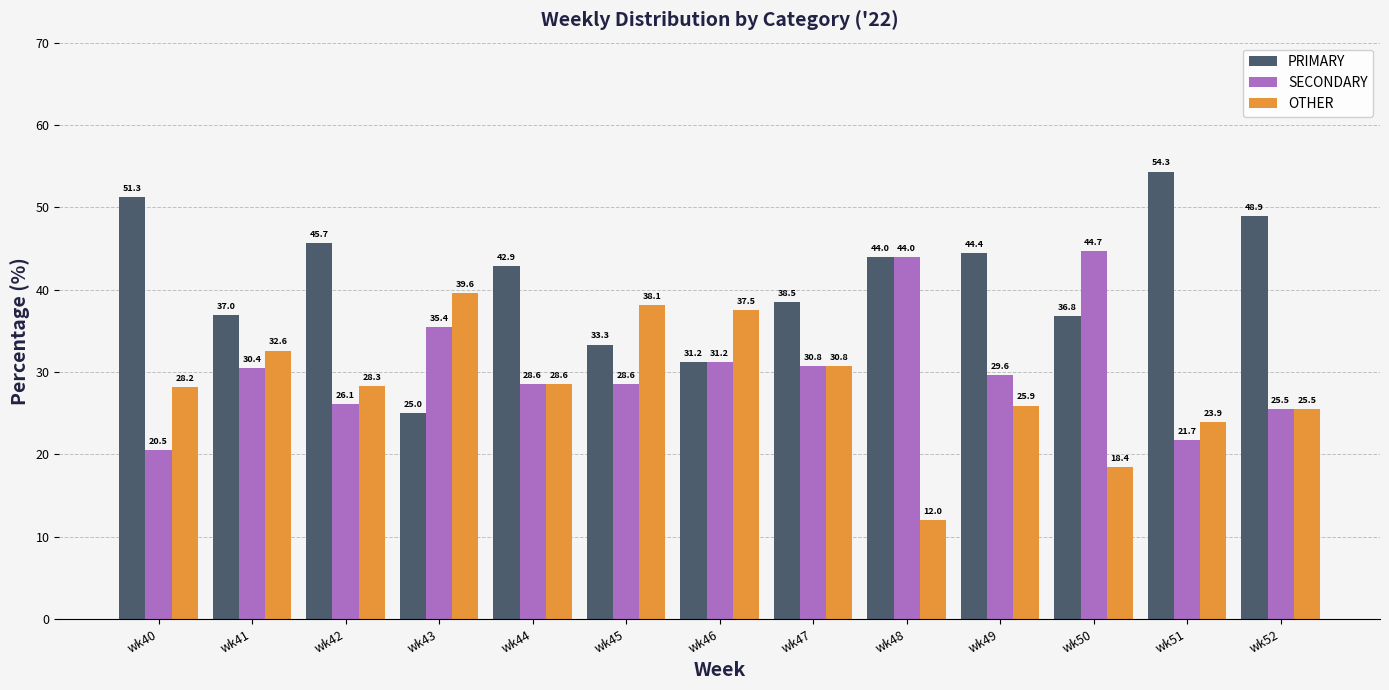

The value of PRIMARY at wk48 is 44.0. True or false?

True